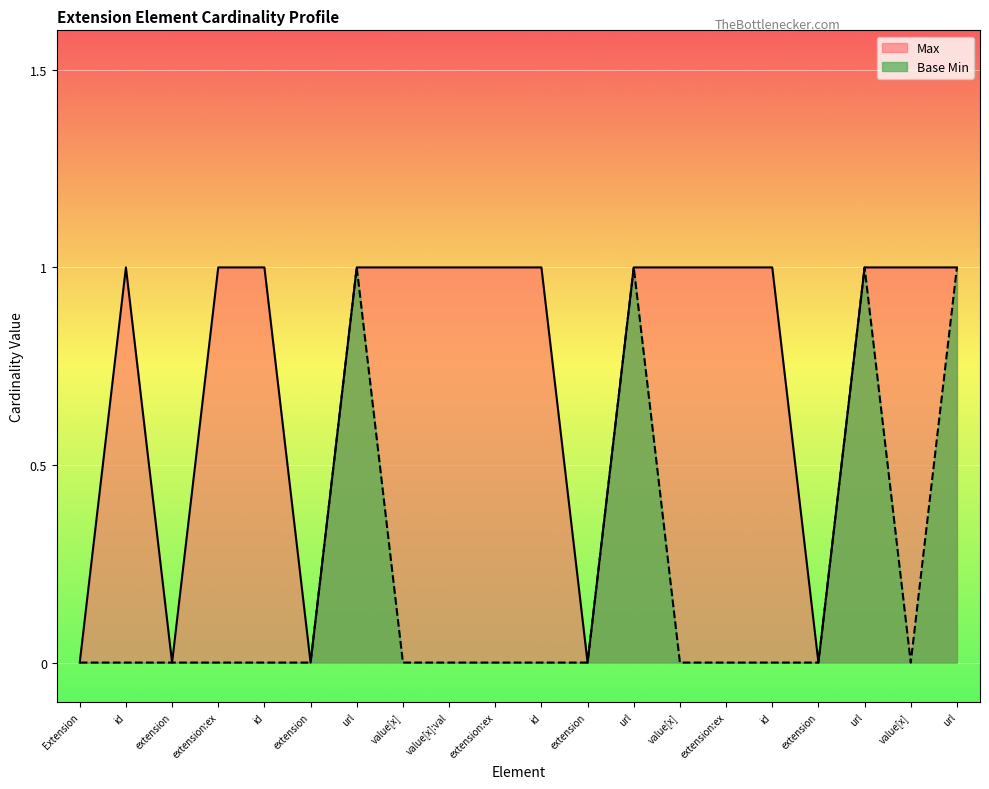

Rank the series by their average value, from lowest to highest.

Base Min, Max